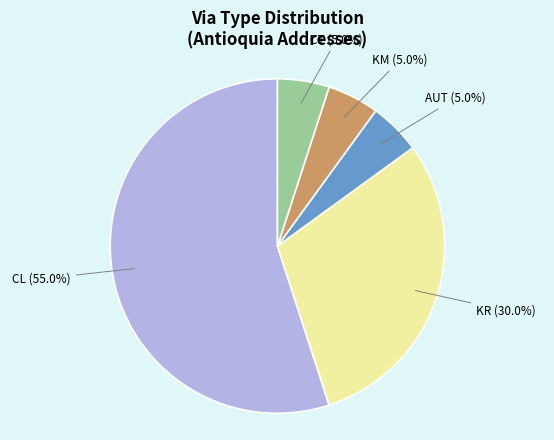

Which slice is the largest?

CL